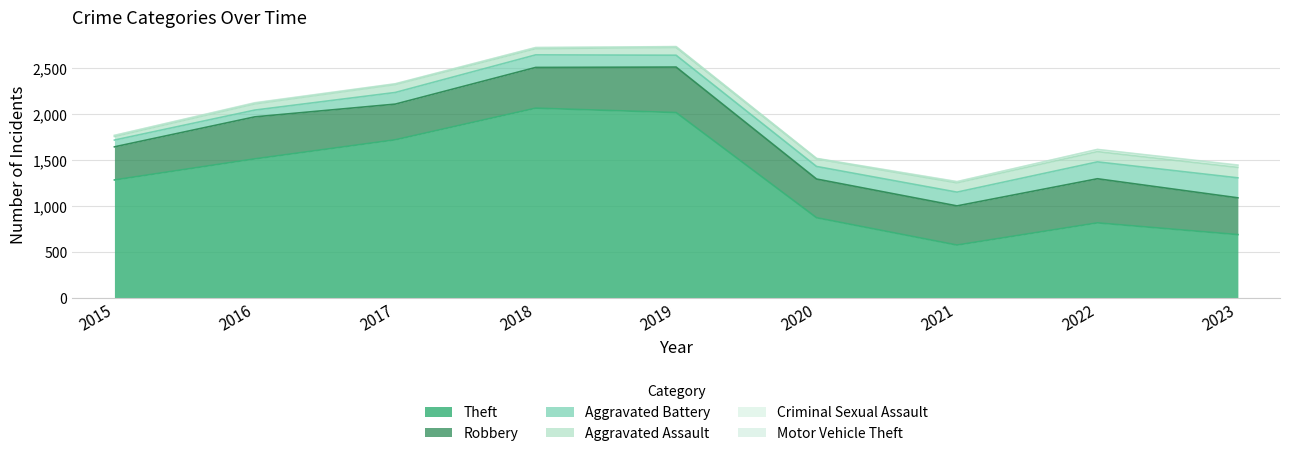

In Aggravated Assault, how many points are higher than both neighbors (excluding endpoints)?

2